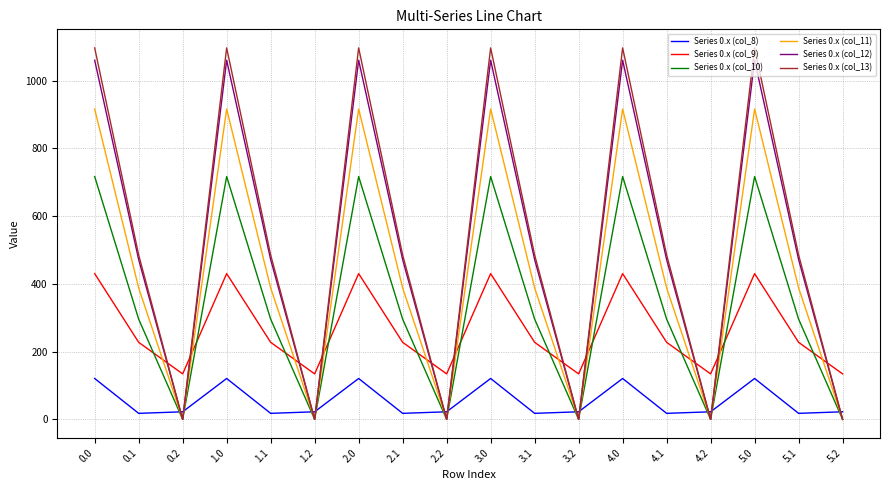

Which series has the widest spread of values?

Series 0.x (col_13)